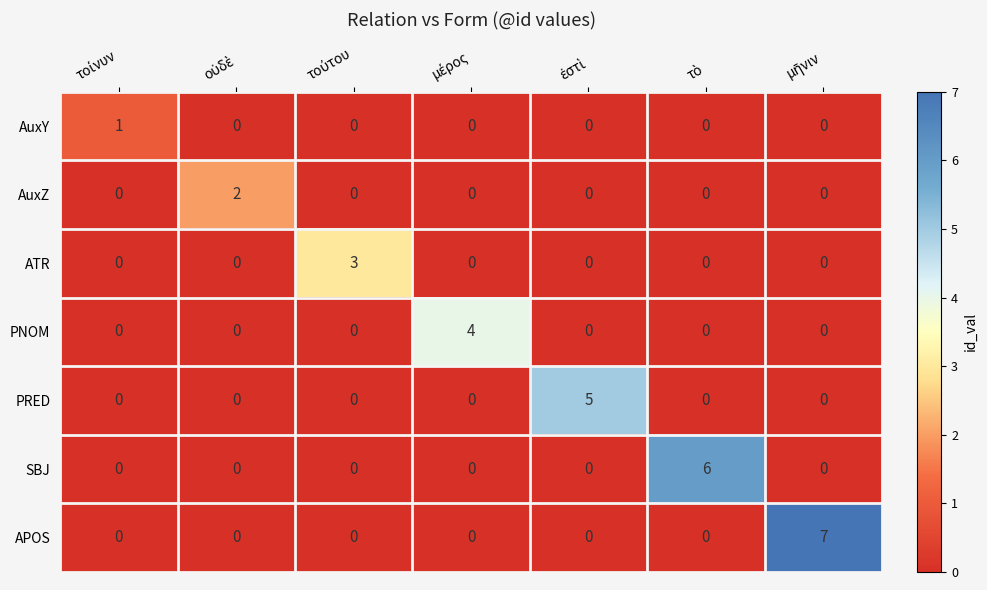

List the series in order of their overall mean, highest first.

APOS, SBJ, PRED, PNOM, ATR, AuxZ, AuxY